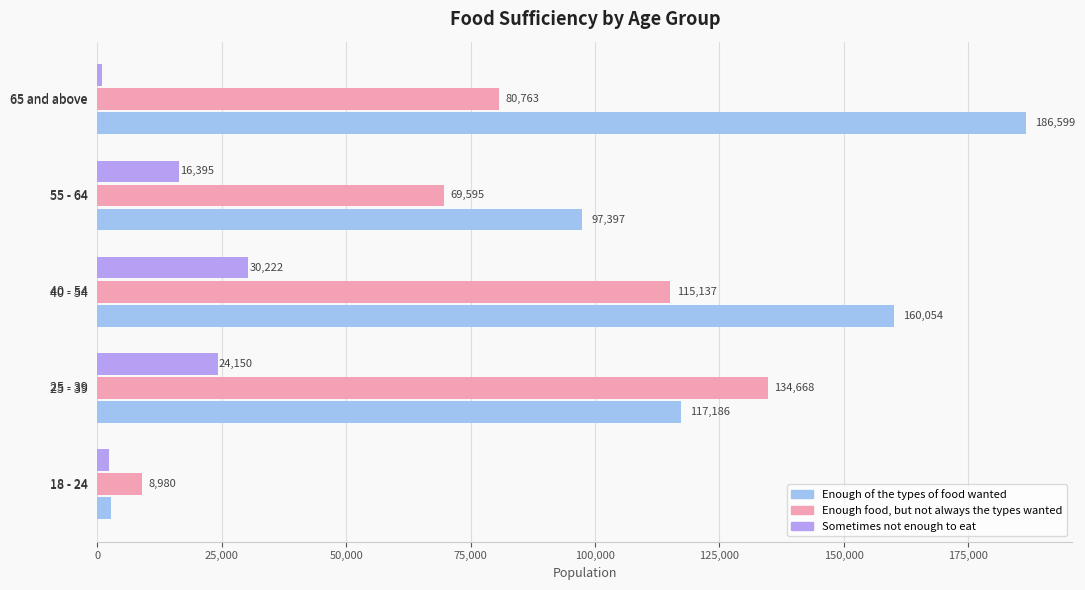

At which label is Enough food, but not always the types wanted closest to 71824?

55 - 64